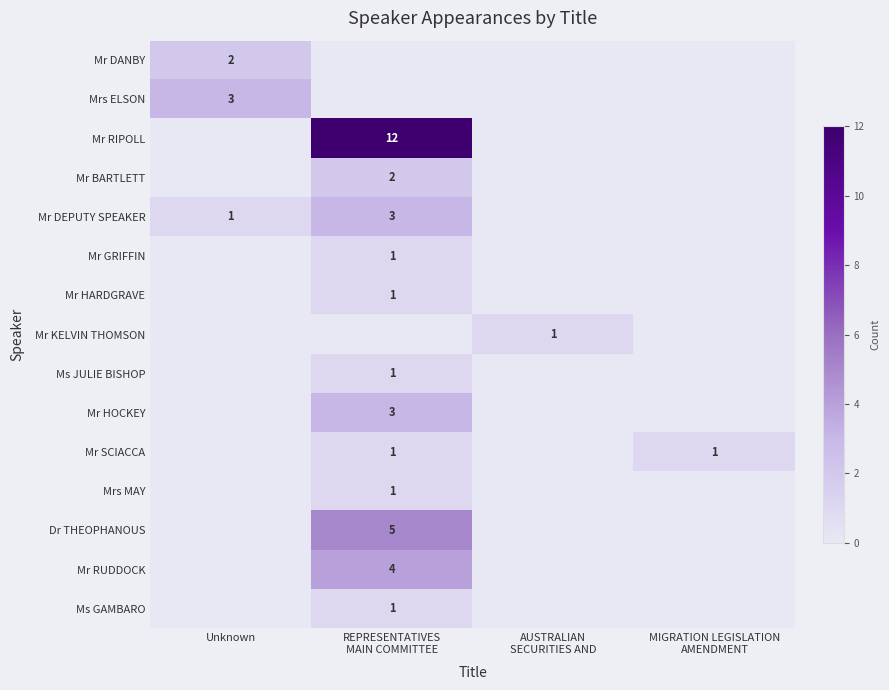

Which series has the largest total across all categories?

Mr RIPOLL